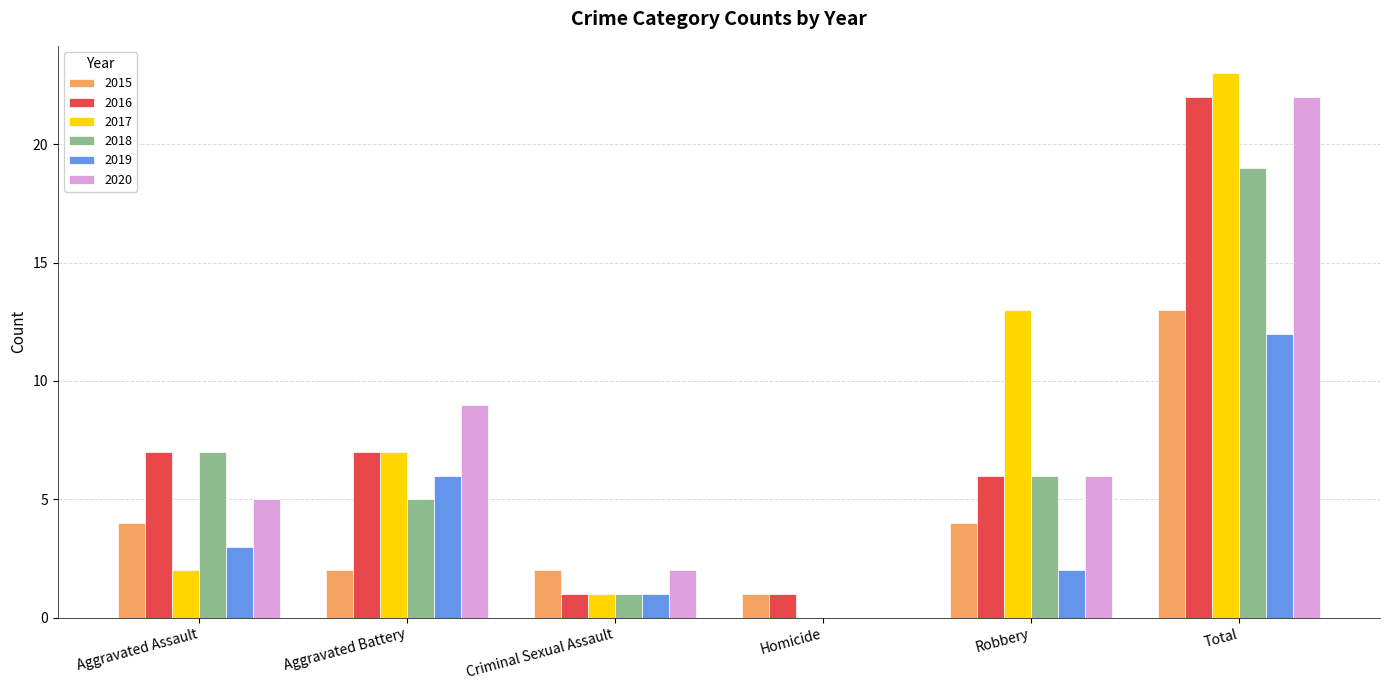

Which category has the highest value in the 2019 series?

Total